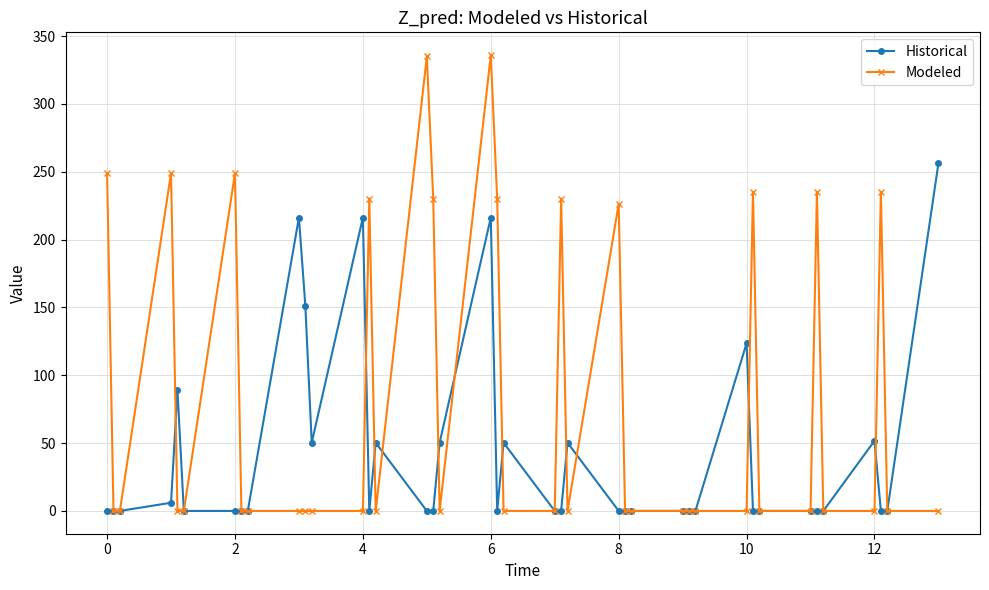

How many lines are shown in the chart?

2